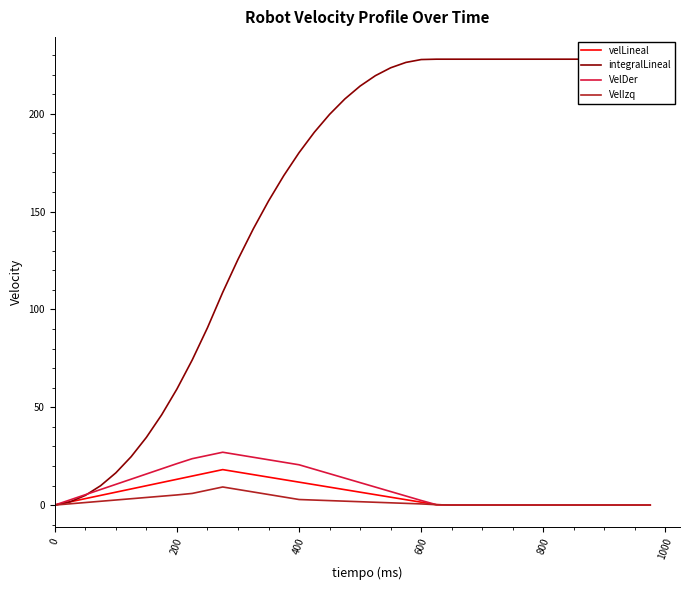

The VelDer series shows 11.1 at 0. True or false?

False